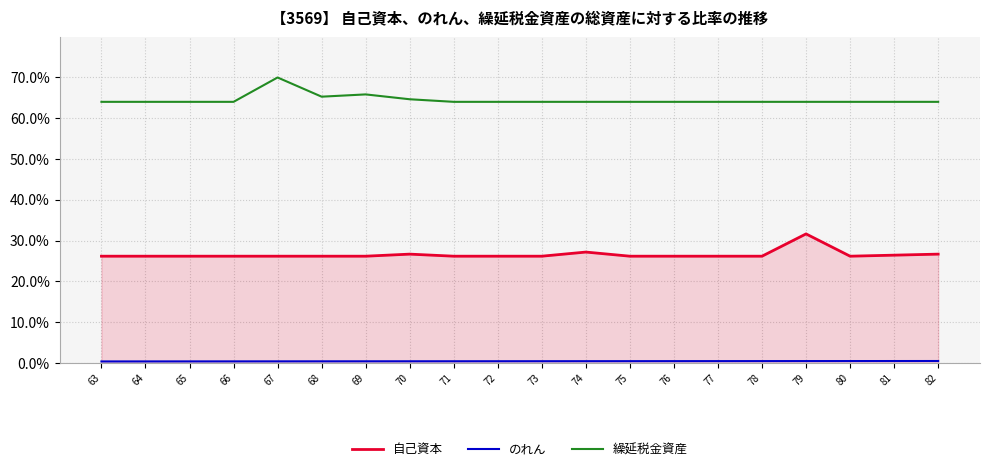

Count the number of data series in this chart.

3